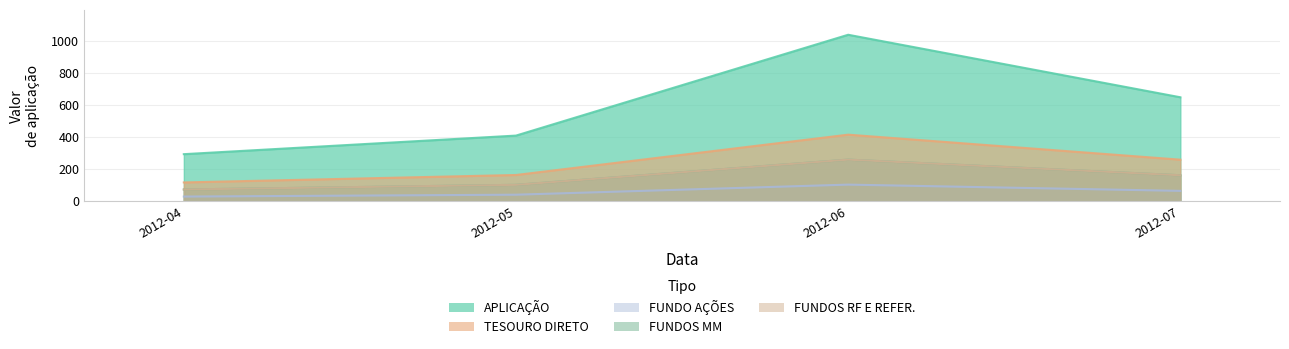

Which category has the highest value in the FUNDO AÇÕES series?

2012-06